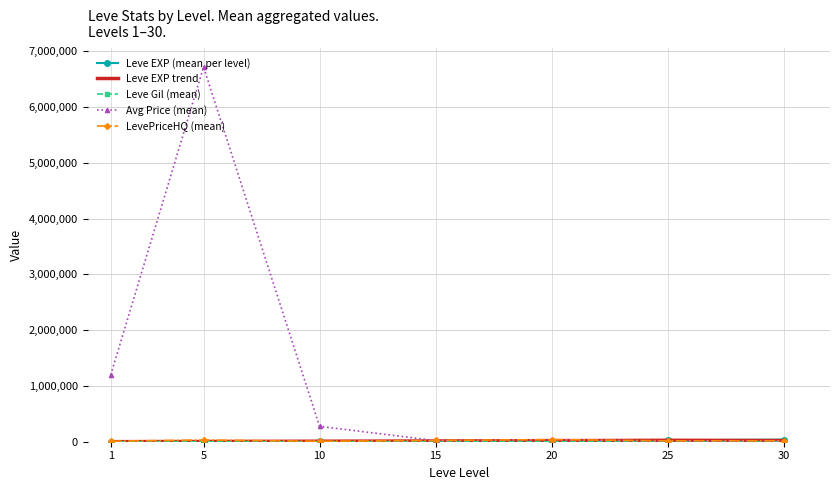

Which series has the widest spread of values?

Avg Price (mean)